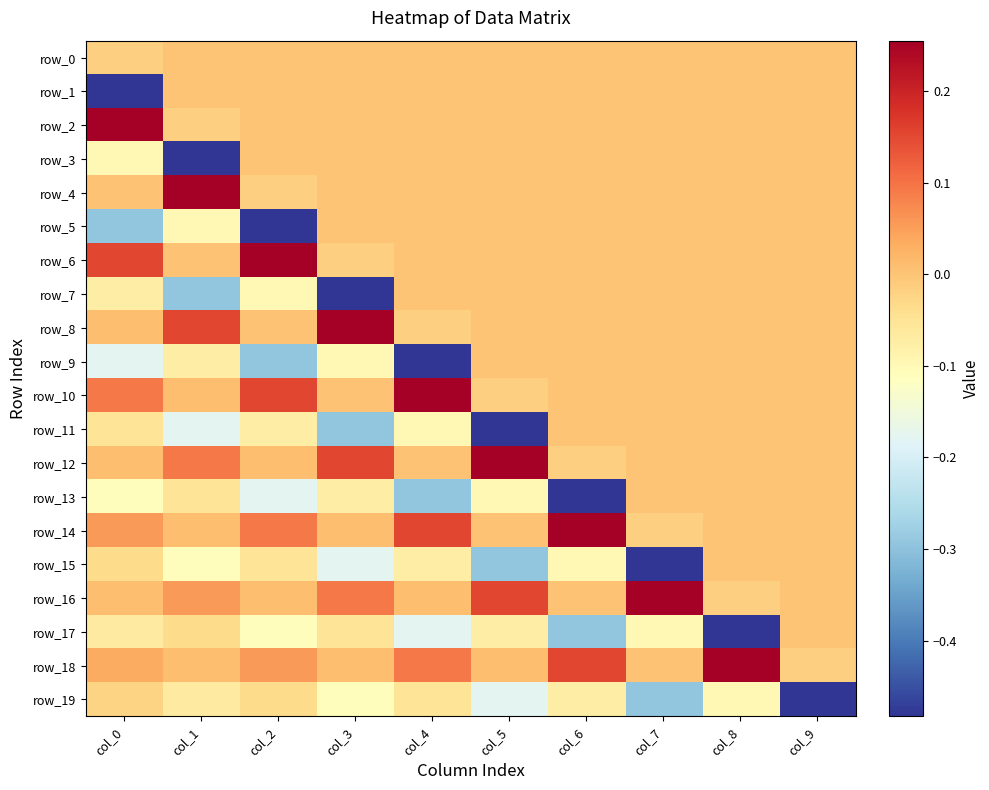

How many values in row_15 are below zero?

8